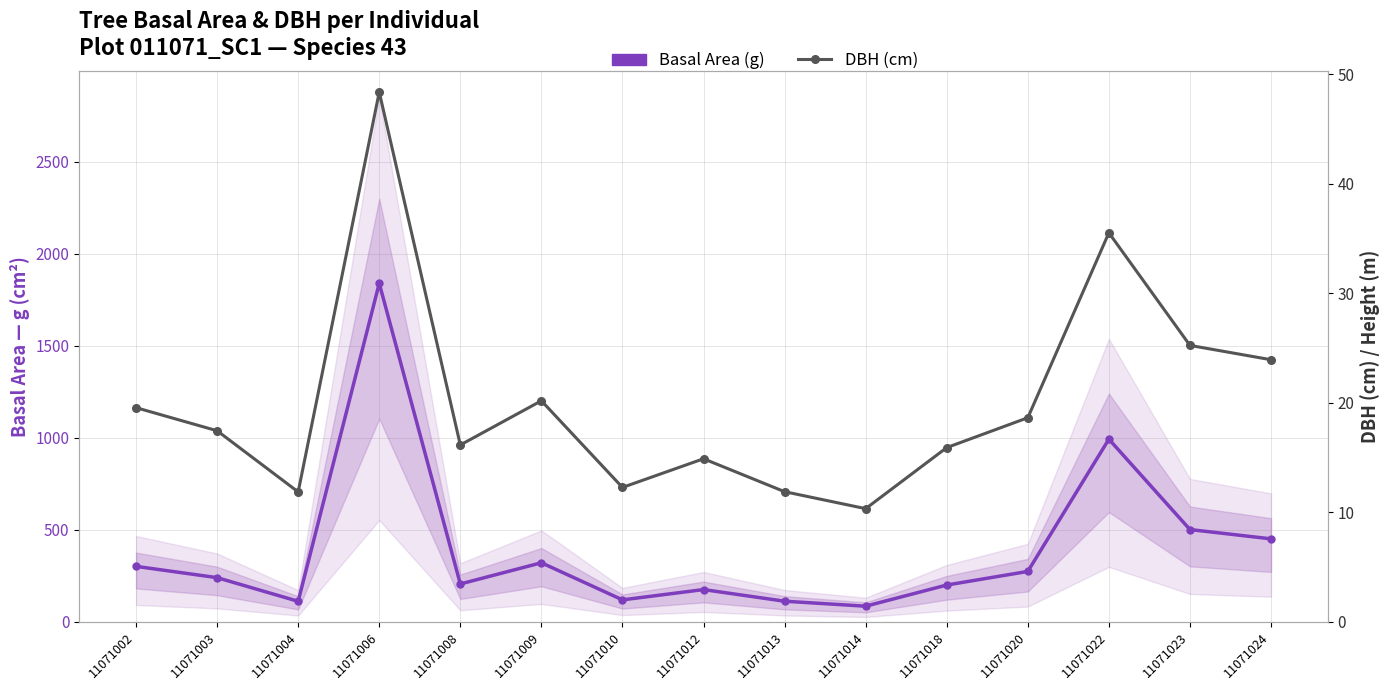

True or false: Basal Area (g) and DBH (cm) intersect in this chart.

False